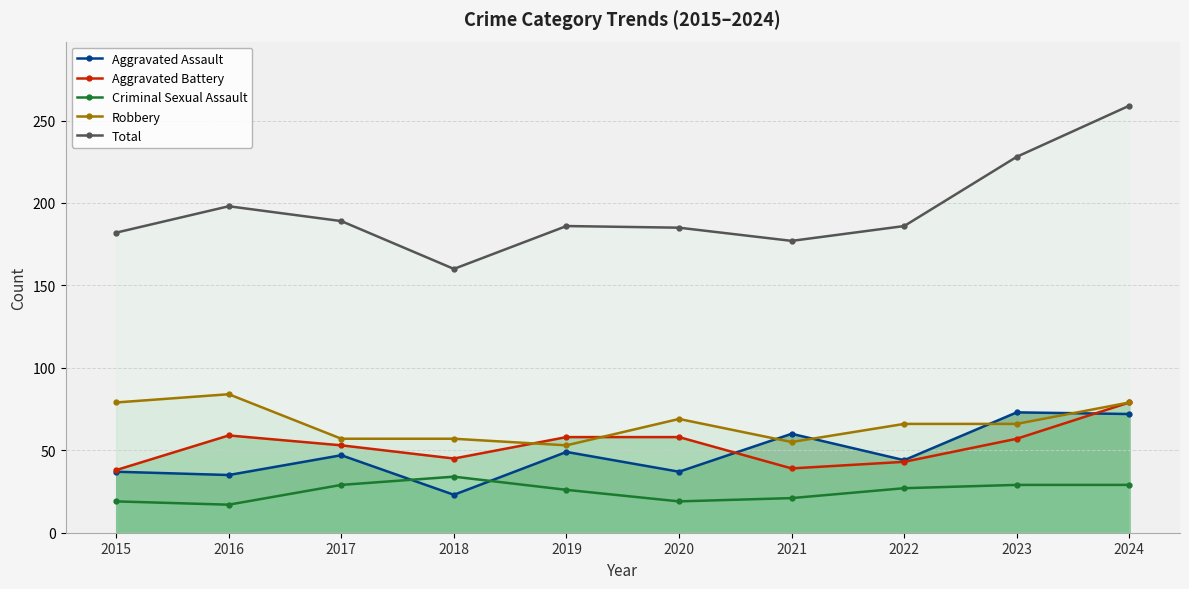

The Aggravated Assault series shows 127 at 2023. True or false?

False